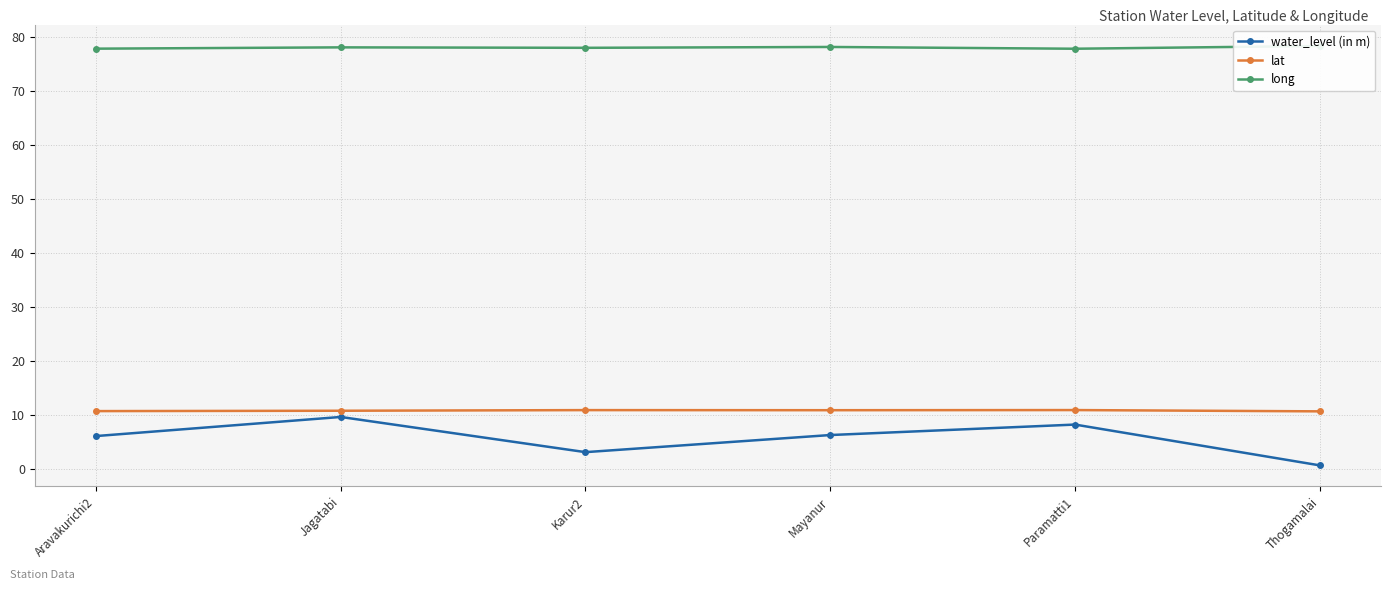

How many distinct data groups are displayed?

3